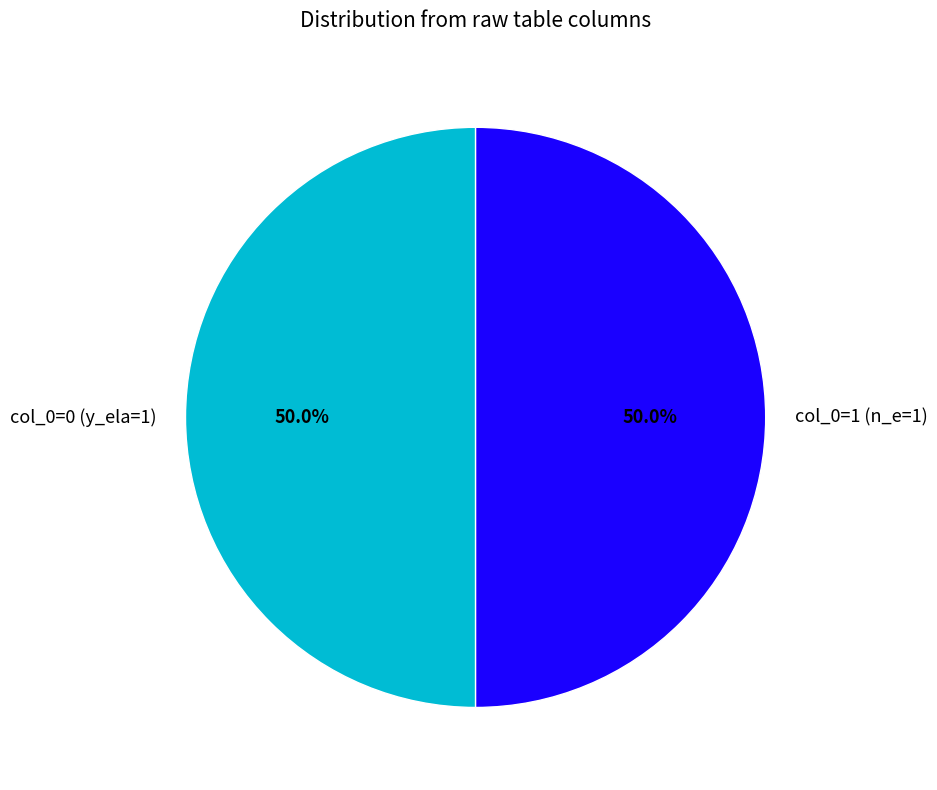

What is the ratio of the value at col_0=1 (n_e=1) to the value at col_0=0 (y_ela=1)?

1.0